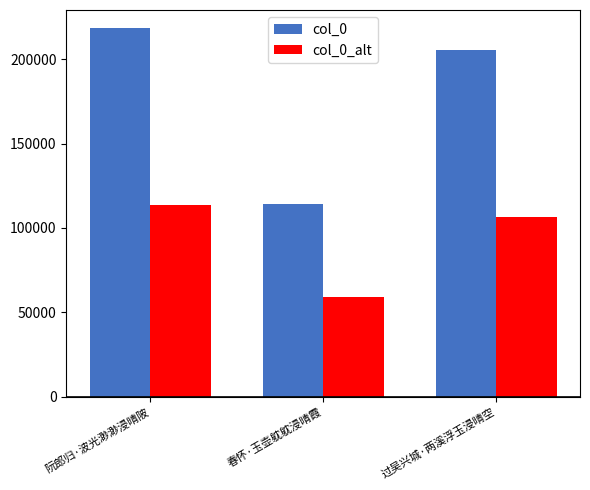

Reading right to left, list all the values displayed in this chart.

col_0: 过吴兴城·两溪浮玉浸晴空=205342.0	春怀·玉壶躭躭浸晴霞=114161.0	阮郎归·波光渺渺浸晴陂=218267.0
col_0_alt: 过吴兴城·两溪浮玉浸晴空=106777.8	春怀·玉壶躭躭浸晴霞=59363.7	阮郎归·波光渺渺浸晴陂=113498.8